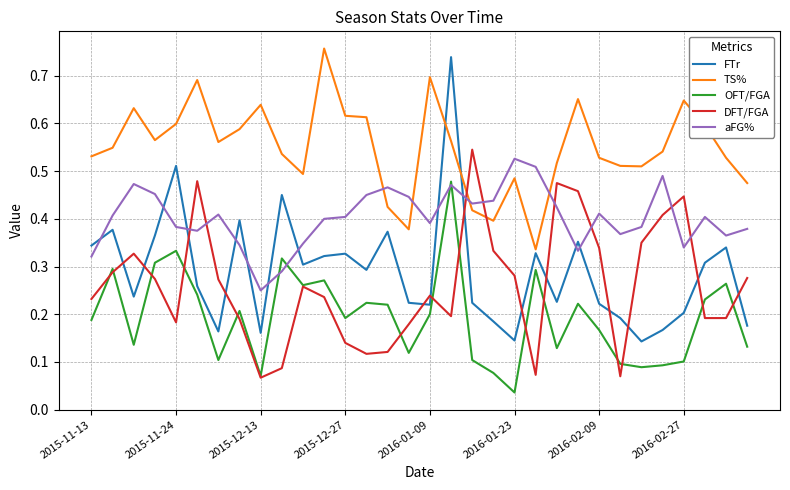

What are all the series names shown in the legend?

FTr, TS%, OFT/FGA, DFT/FGA, aFG%